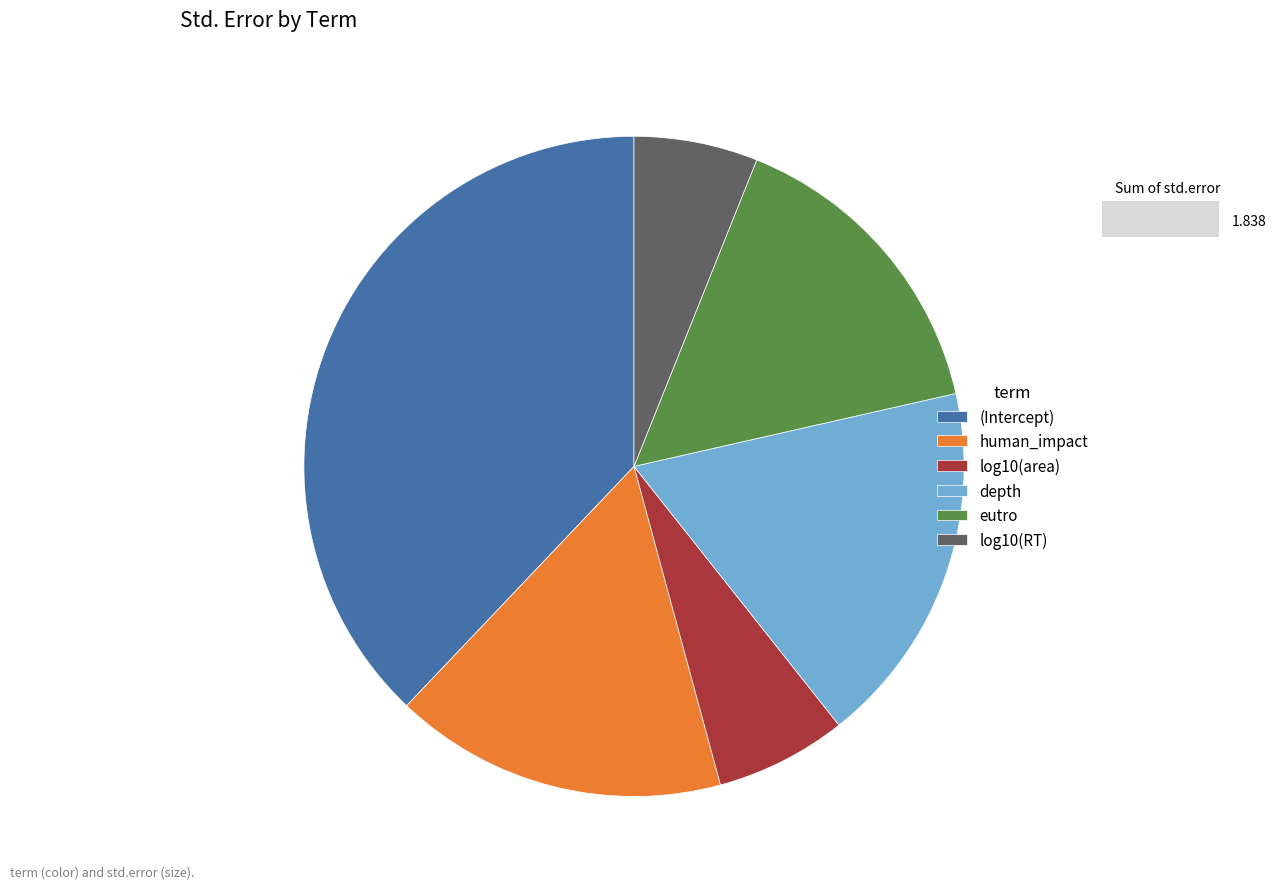

Is there any slice that represents more than half of the pie?

No